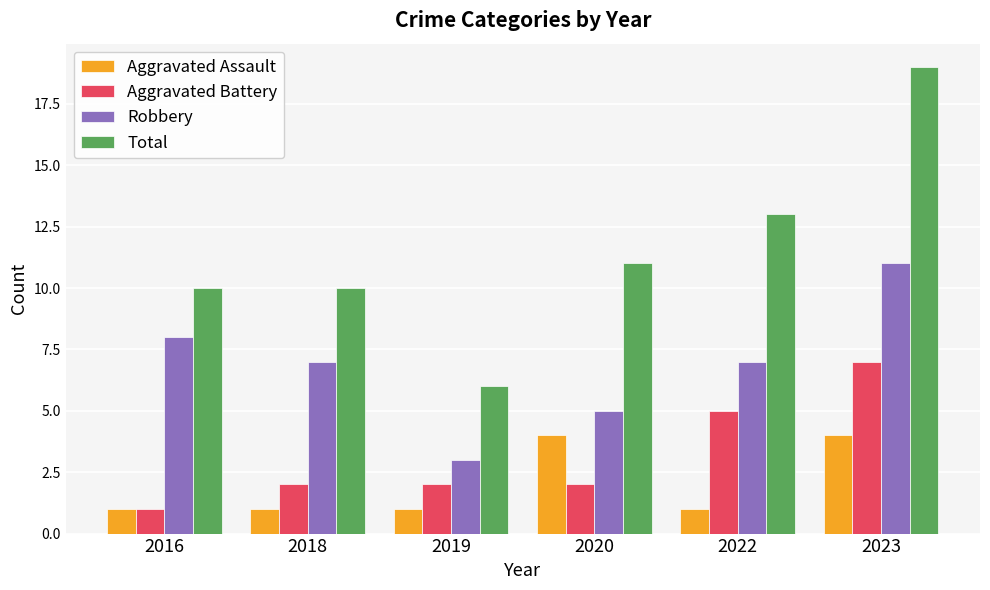

Rank the series at 2018 from highest to lowest value.

Total, Robbery, Aggravated Battery, Aggravated Assault